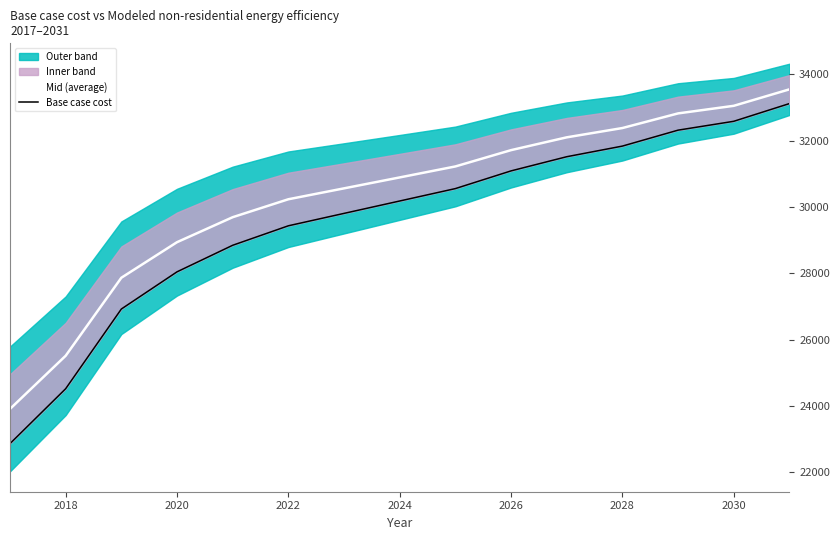

Read the Mid (average) value at 2030.

33049.2